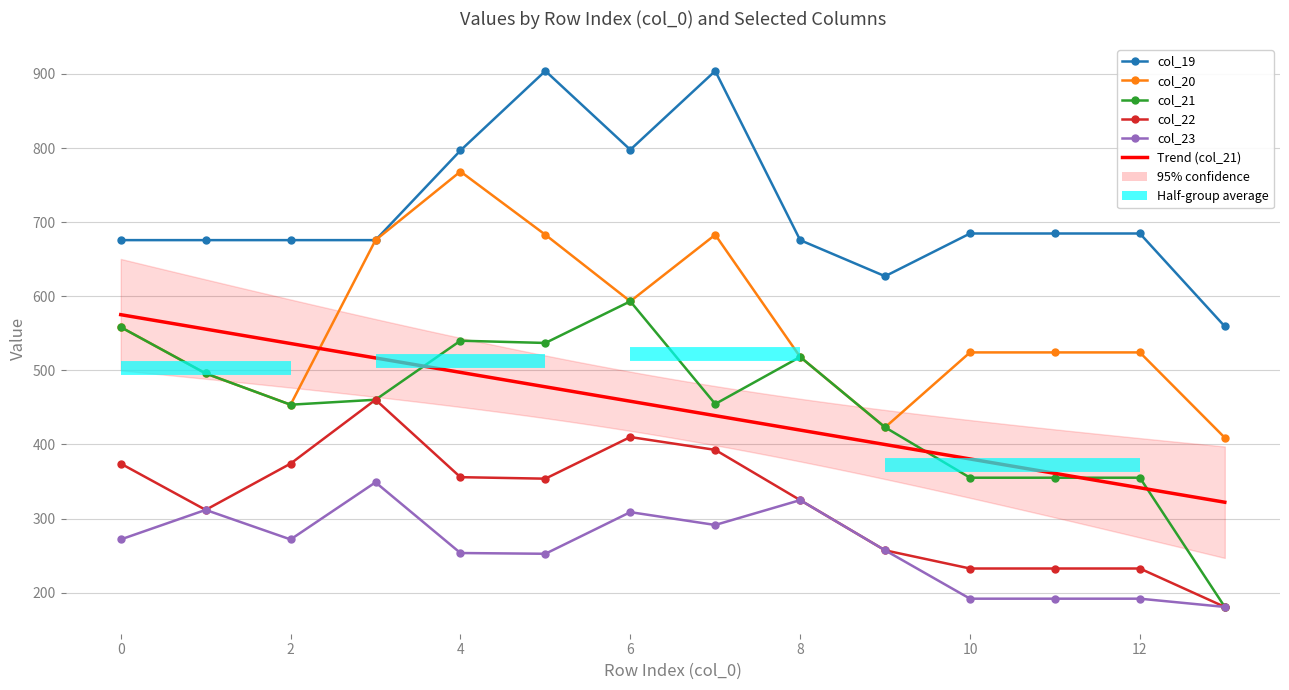

Which series has the largest total across all categories?

col_19